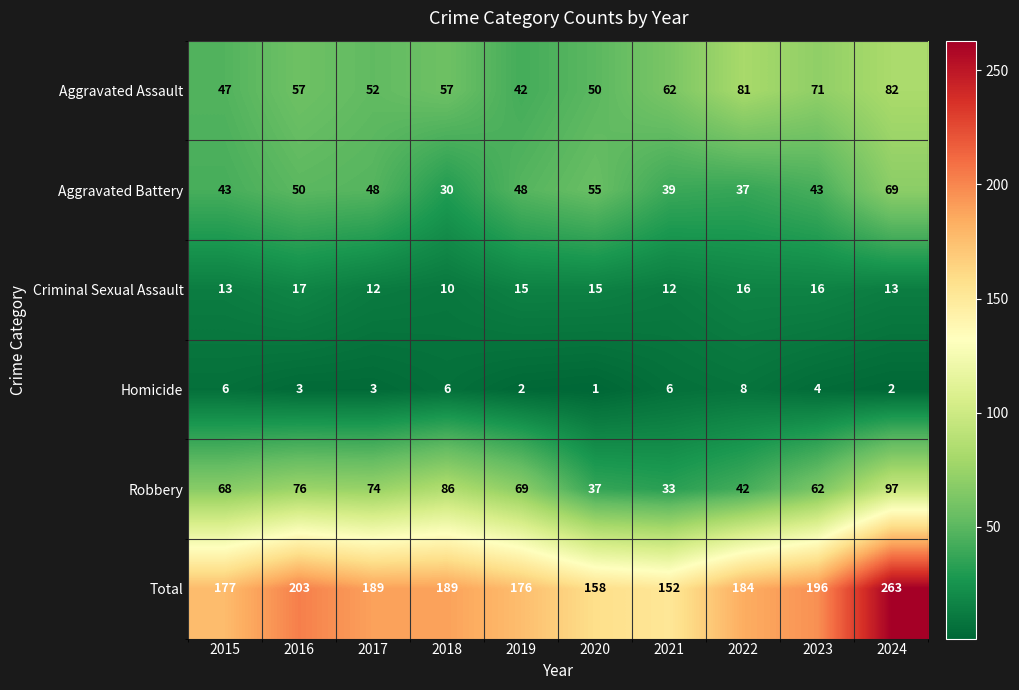

How many distinct data groups are displayed?

6